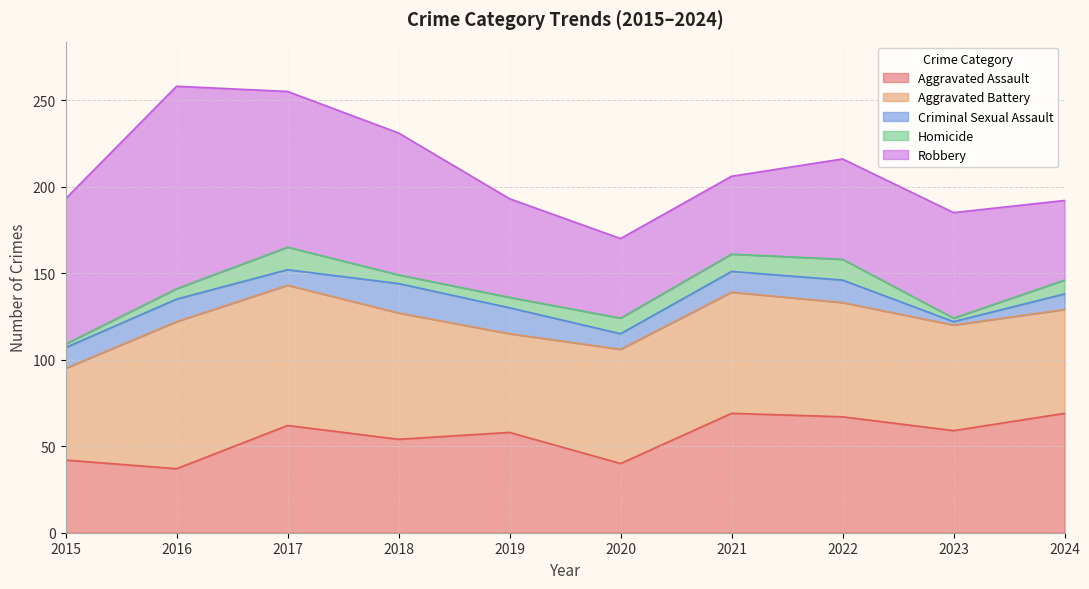

What is the average value of the Aggravated Assault series?

56